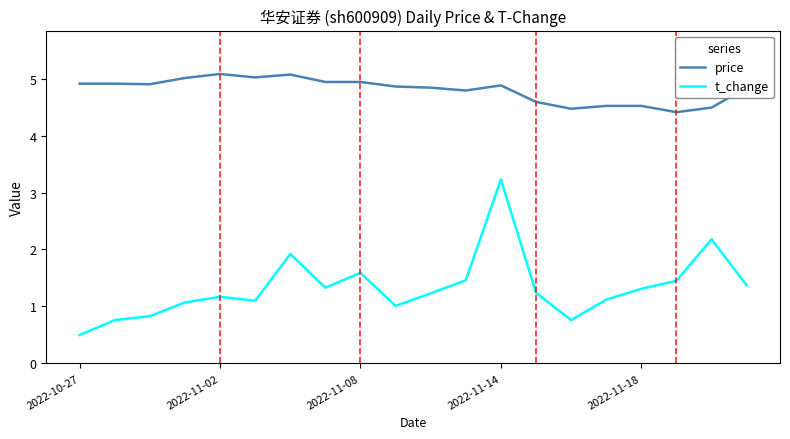

Which series has the largest range (max minus min)?

t_change